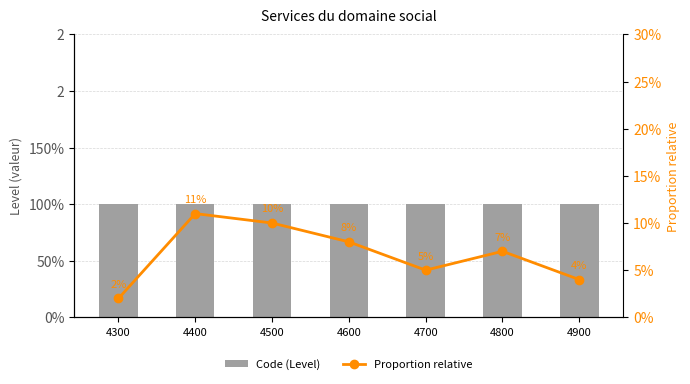

Rank the series at 4800 from lowest to highest value.

Proportion relative, Code (Level)